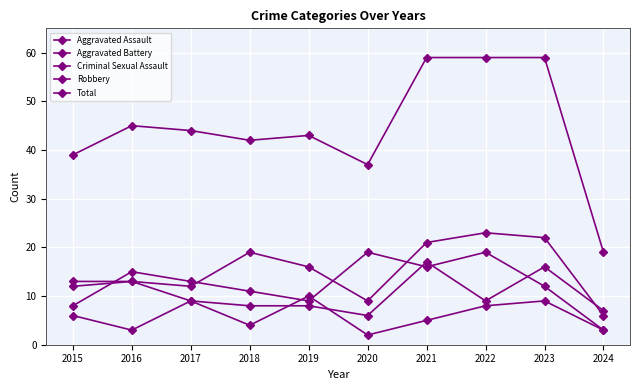

How many lines are shown in the chart?

5